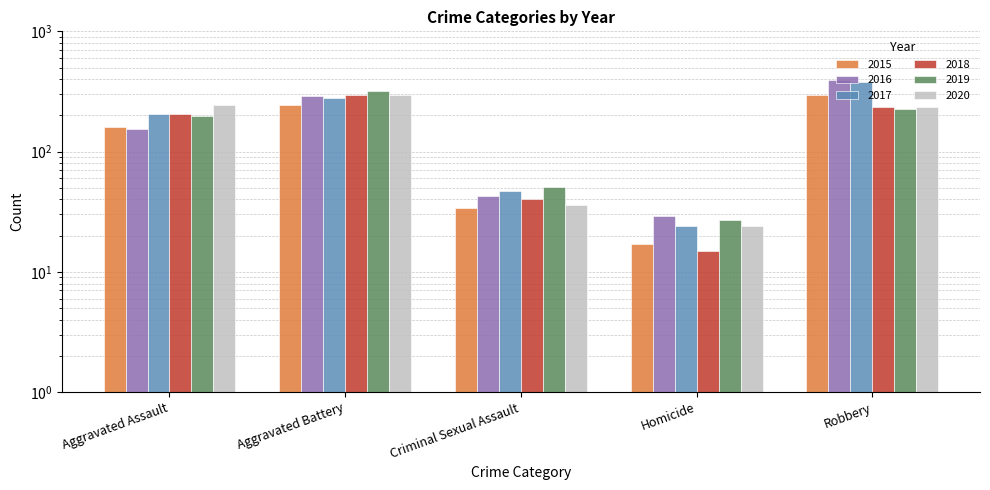

Reading left to right, list all the values displayed in this chart.

2015: Aggravated Assault=160	Aggravated Battery=246	Criminal Sexual Assault=34	Homicide=17	Robbery=297
2016: Aggravated Assault=154	Aggravated Battery=288	Criminal Sexual Assault=43	Homicide=29	Robbery=394
2017: Aggravated Assault=207	Aggravated Battery=277	Criminal Sexual Assault=47	Homicide=24	Robbery=381
2018: Aggravated Assault=206	Aggravated Battery=297	Criminal Sexual Assault=40	Homicide=15	Robbery=237
2019: Aggravated Assault=197	Aggravated Battery=321	Criminal Sexual Assault=51	Homicide=27	Robbery=224
2020: Aggravated Assault=242	Aggravated Battery=294	Criminal Sexual Assault=36	Homicide=24	Robbery=233